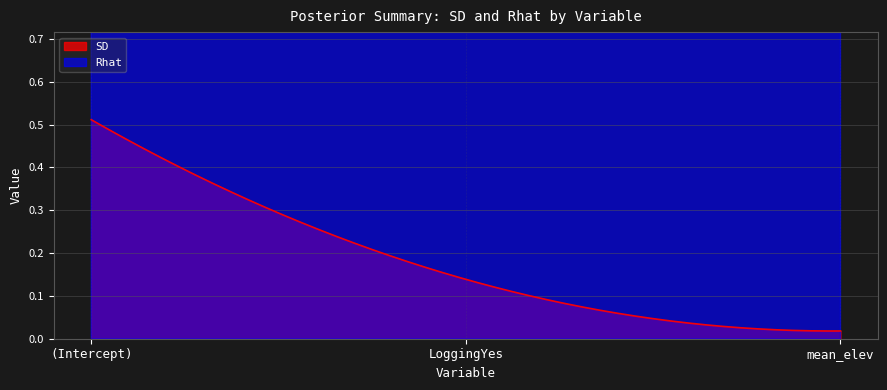

Reading left to right, what are all the values shown in this chart?

SD: 0.5	0.1	0.0
Rhat: 1.1	1.0	1.0